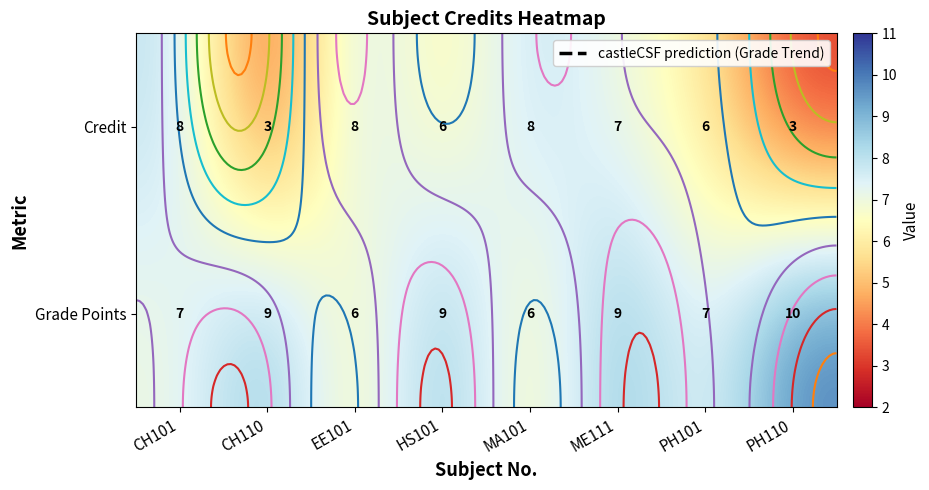

The value of Grade Points at HS101 is 9. True or false?

True